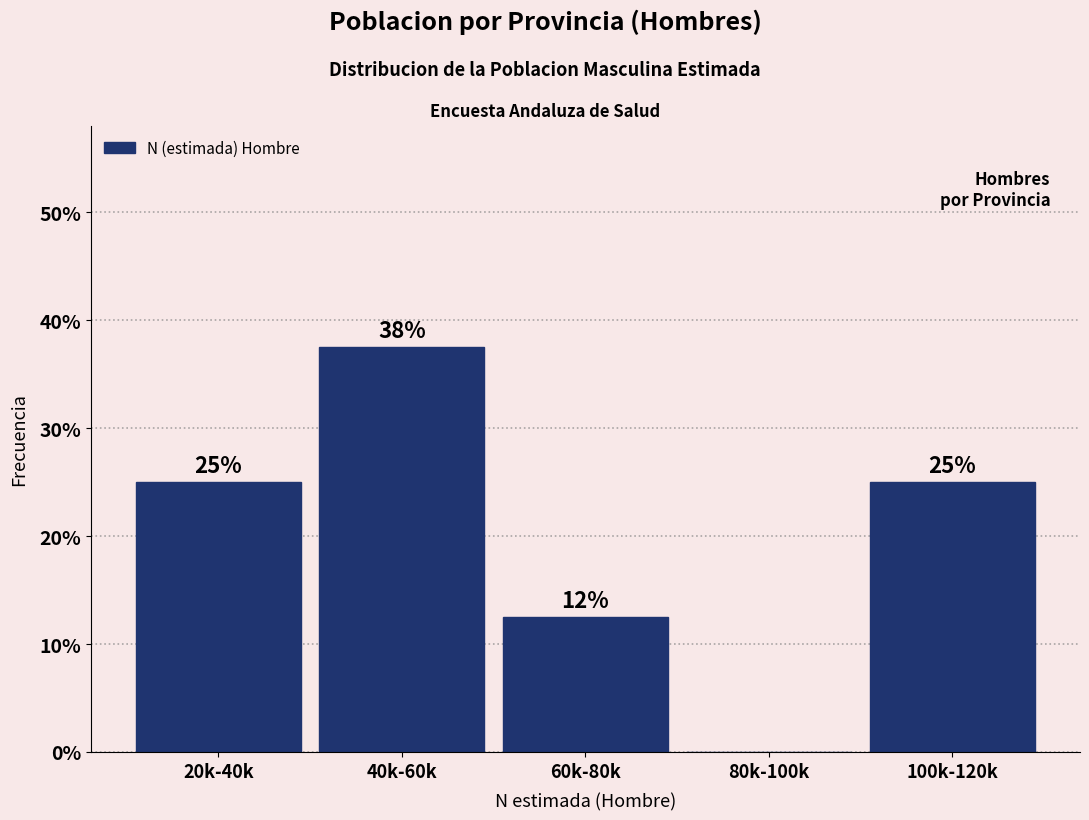

At which label is the value closest to 18?

60k-80k